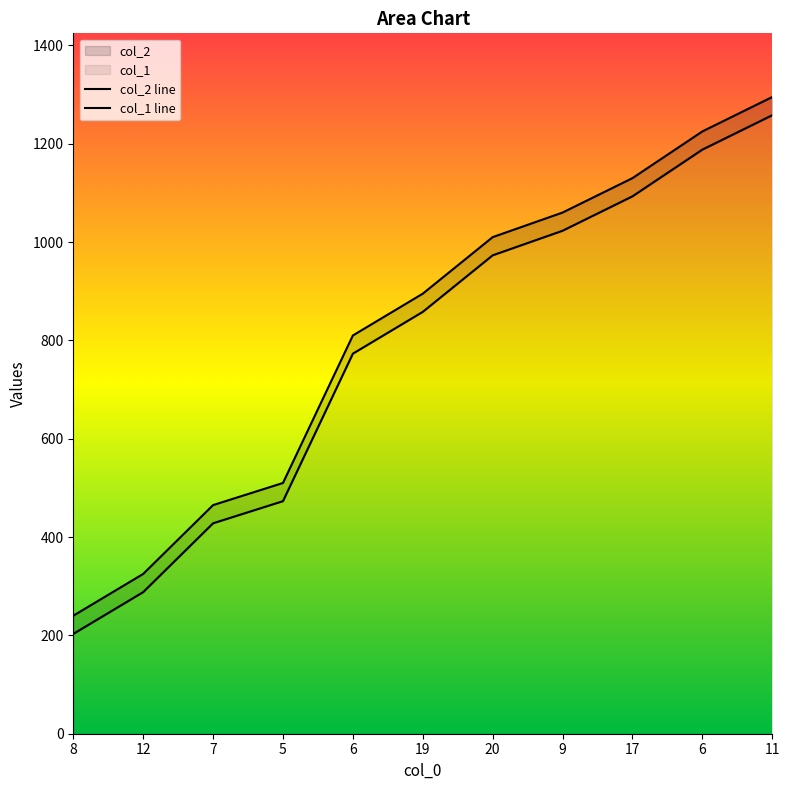

What is the difference between the col_2 line values at 7 and 11?

830